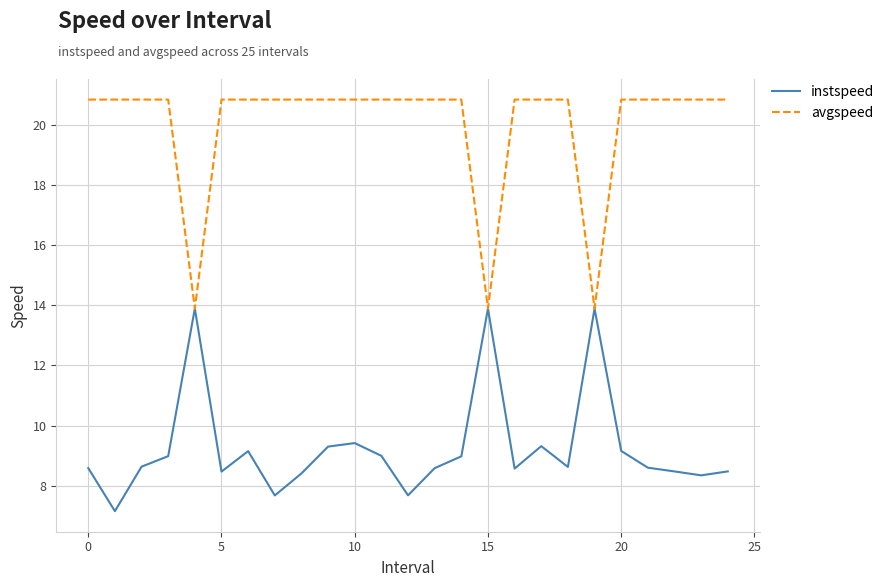

What is the maximum value for avgspeed?

20.8